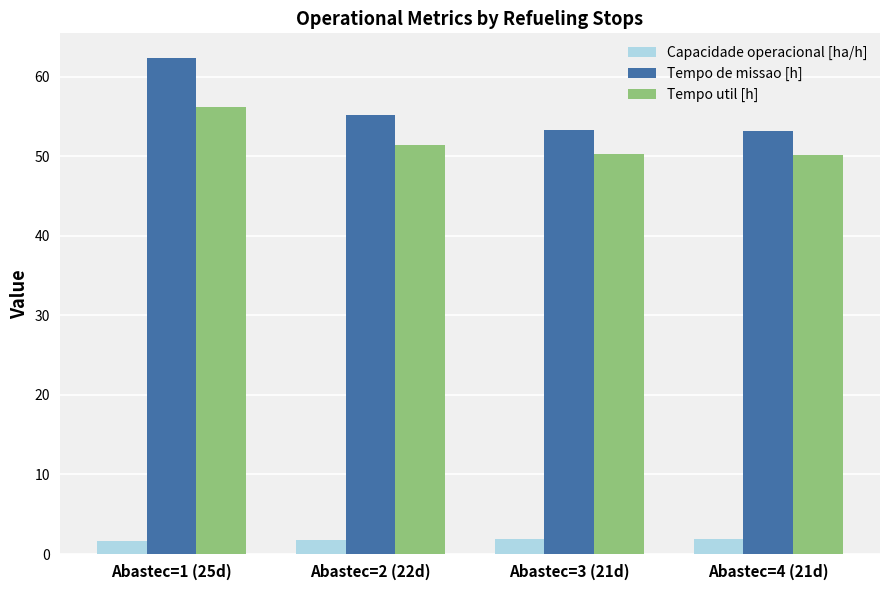

True or false: Tempo util [h] has a value of 35.3 at Abastec=1 (25d).

False